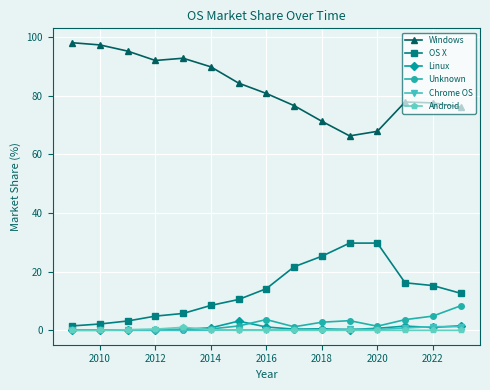

True or false: Chrome OS has more than 0 points higher than both neighbors.

True